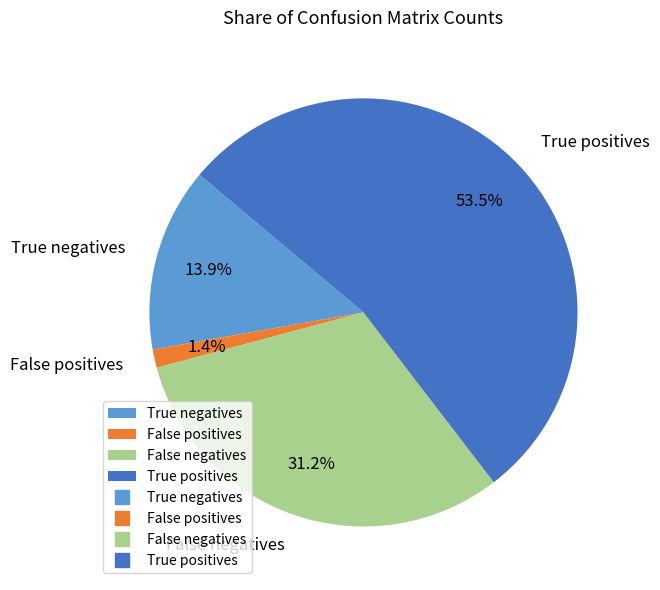

Which slice is the smallest?

False positives